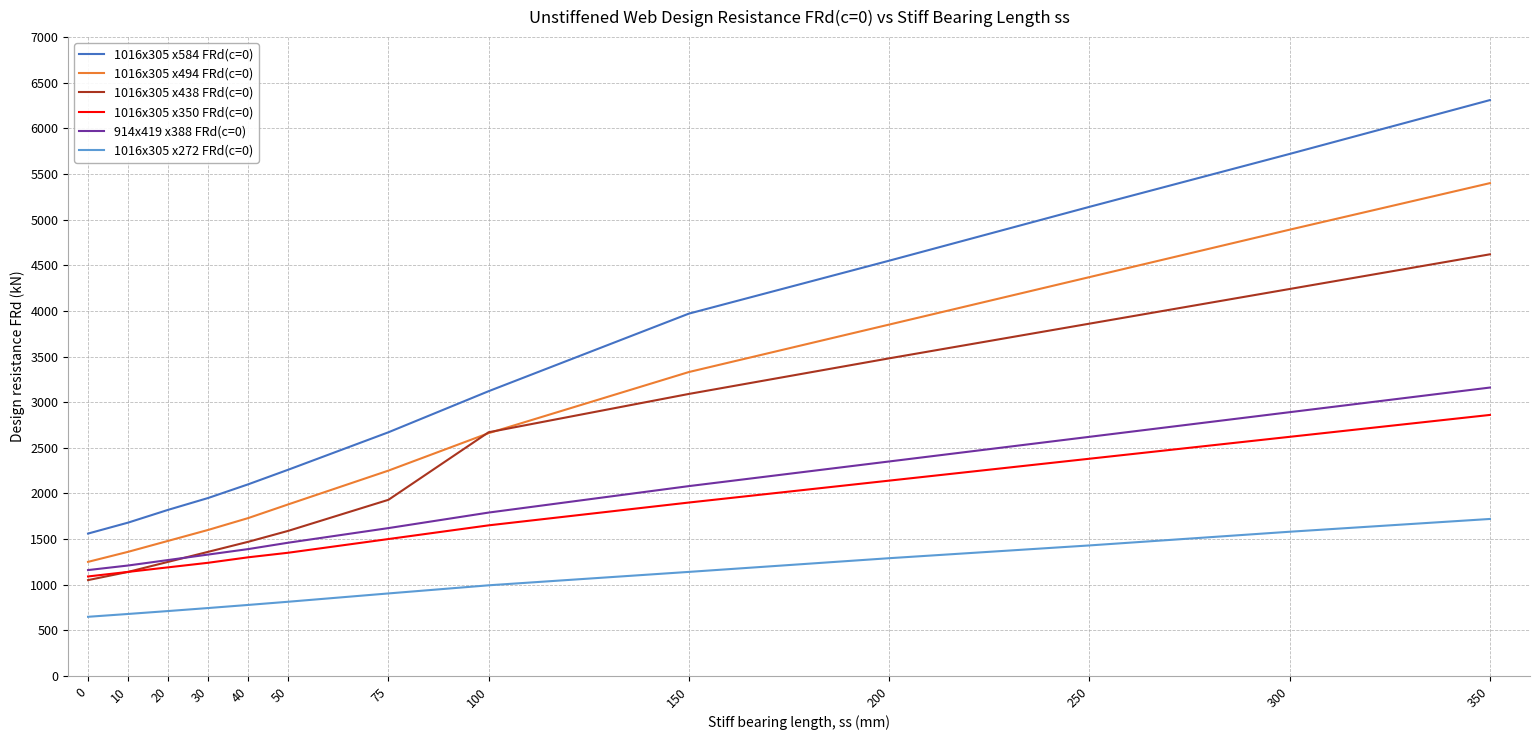

Reading left to right, extract all data points from this chart.

1016x305 x584 FRd(c=0): 0=1560	10=1680	20=1820	30=1950	40=2100	50=2260	75=2670	100=3120	150=3970	200=4550	250=5140	300=5720	350=6310
1016x305 x494 FRd(c=0): 0=1250	10=1360	20=1480	30=1600	40=1730	50=1880	75=2250	100=2660	150=3330	200=3850	250=4370	300=4890	350=5400
1016x305 x438 FRd(c=0): 0=1050	10=1140	20=1250	30=1360	40=1470	50=1590	75=1930	100=2670	150=3090	200=3480	250=3860	300=4240	350=4620
1016x305 x350 FRd(c=0): 0=1090	10=1140	20=1190	30=1240	40=1300	50=1350	75=1500	100=1650	150=1900	200=2140	250=2380	300=2620	350=2860
914x419 x388 FRd(c=0): 0=1160	10=1210	20=1270	30=1330	40=1390	50=1460	75=1620	100=1790	150=2080	200=2350	250=2620	300=2890	350=3160
1016x305 x272 FRd(c=0): 0=648	10=679	20=711	30=744	40=778	50=813	75=904	100=993	150=1140	200=1290	250=1430	300=1580	350=1720